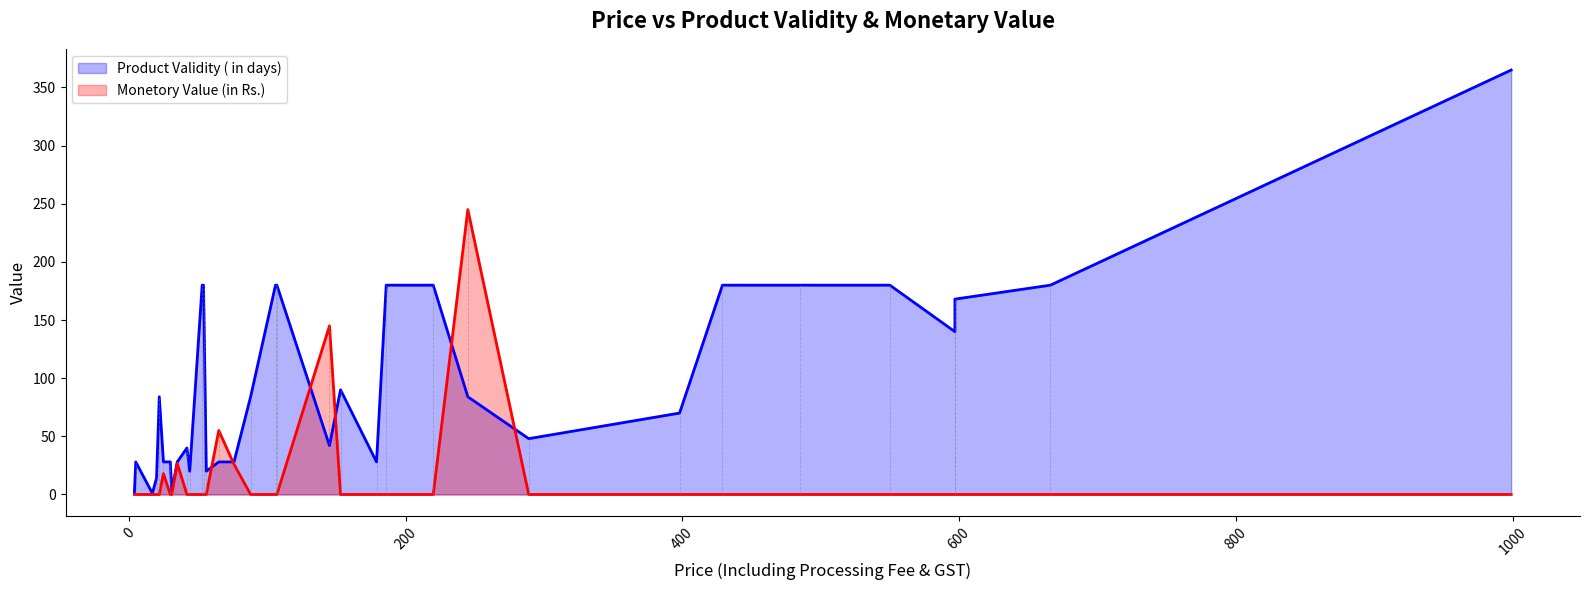

How many values in the Product Validity ( in days) series are below 84?

17